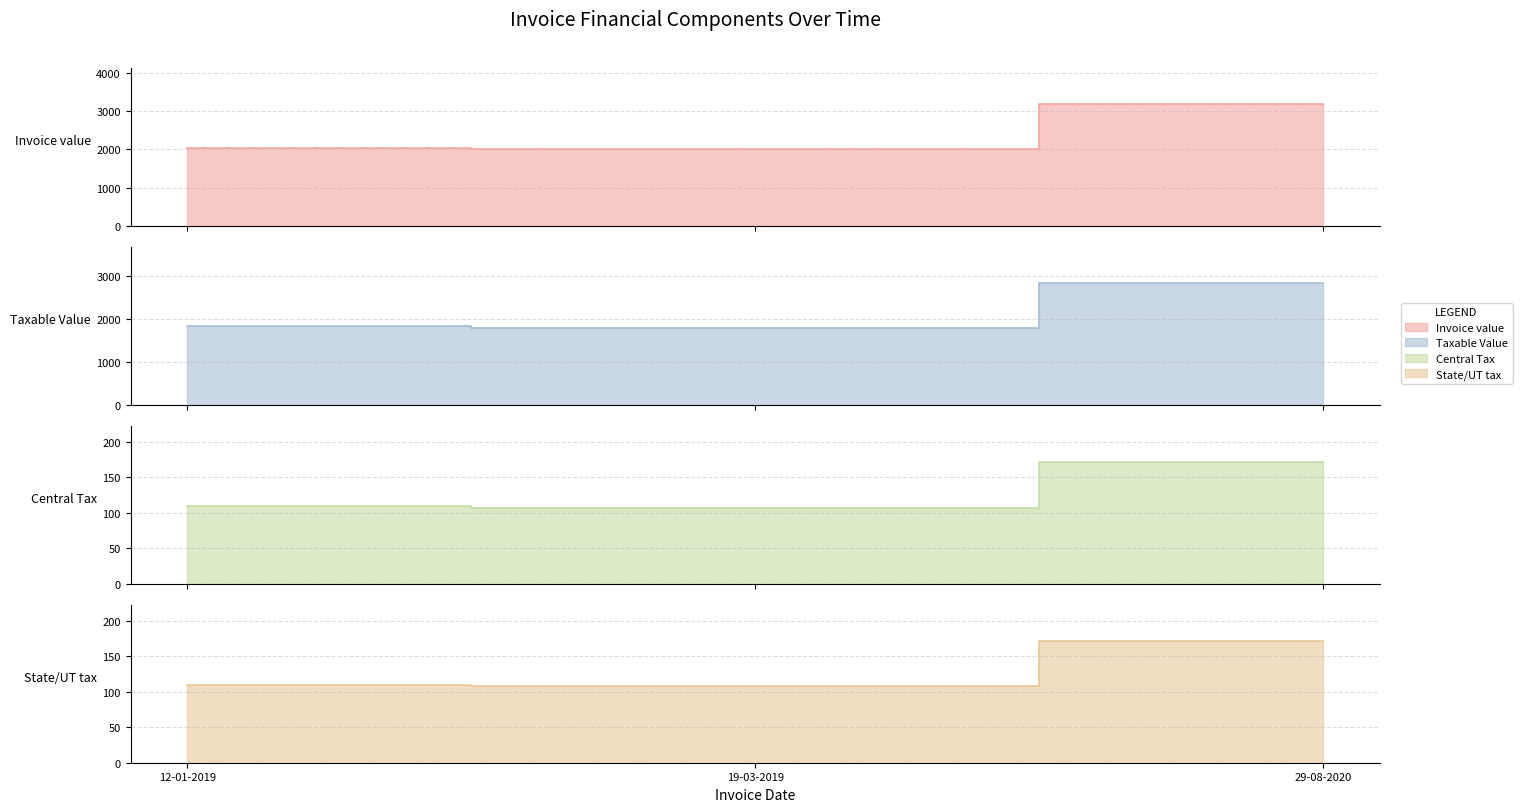

How many lines are shown in the chart?

4